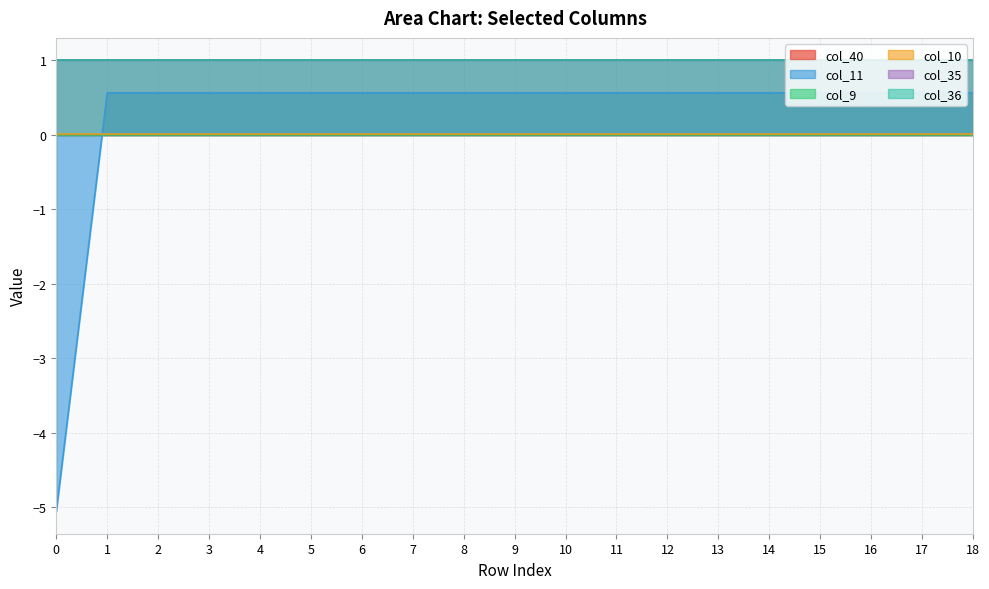

True or false: col_35 has a value of 0.6 at 18.

False